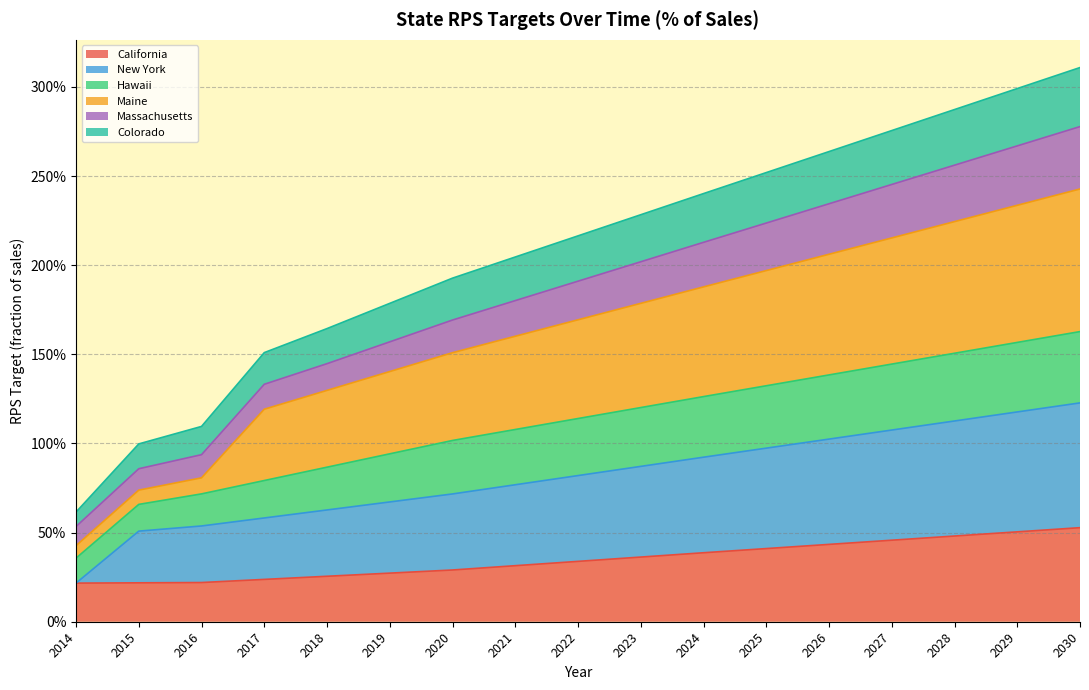

Count the number of categories in the chart.

17